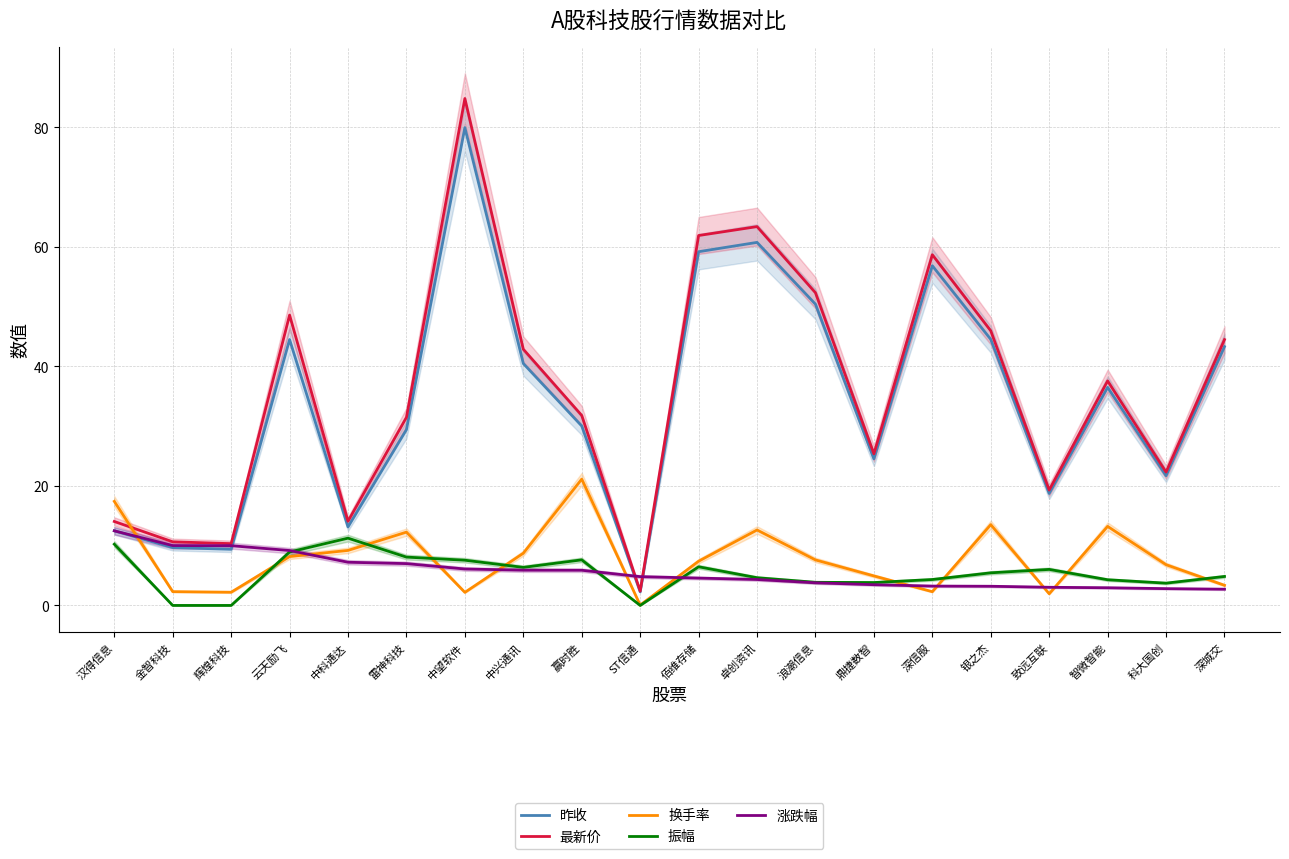

The value of 振幅 at 卓创资讯 is 8.3. True or false?

False